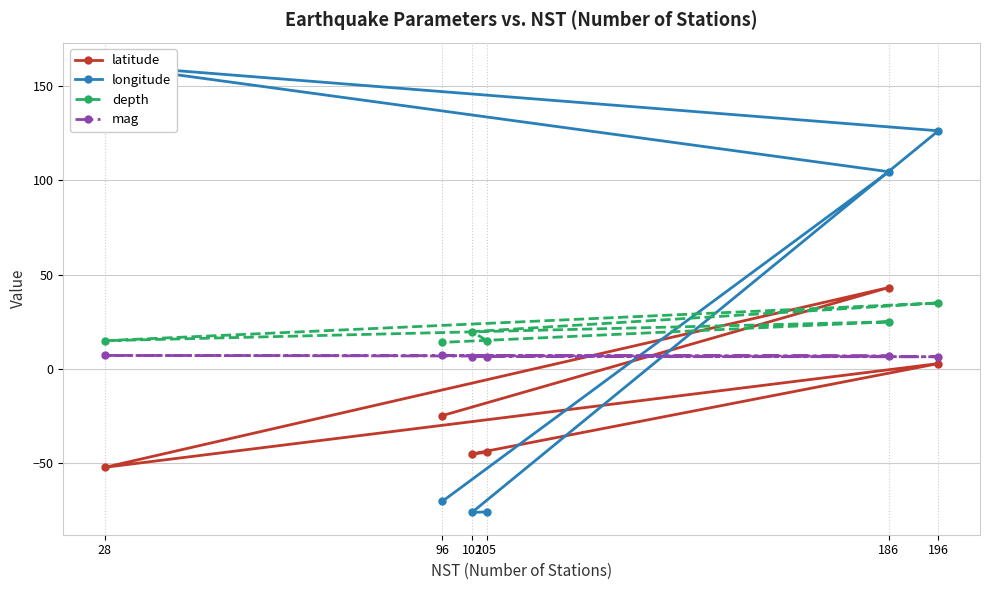

How many values in the longitude series exceed 104?

3